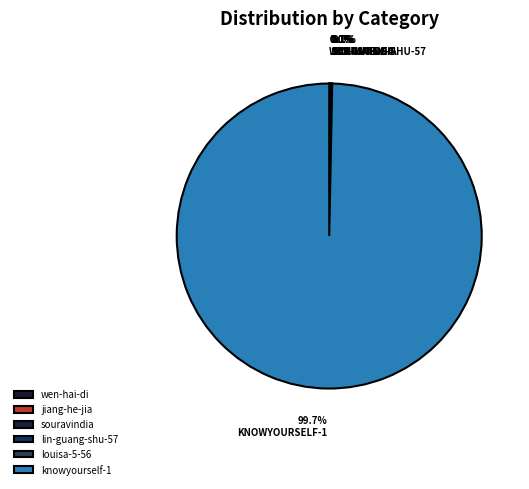

Combined, do wen-hai-di and lin-guang-shu-57 account for over 50%?

No